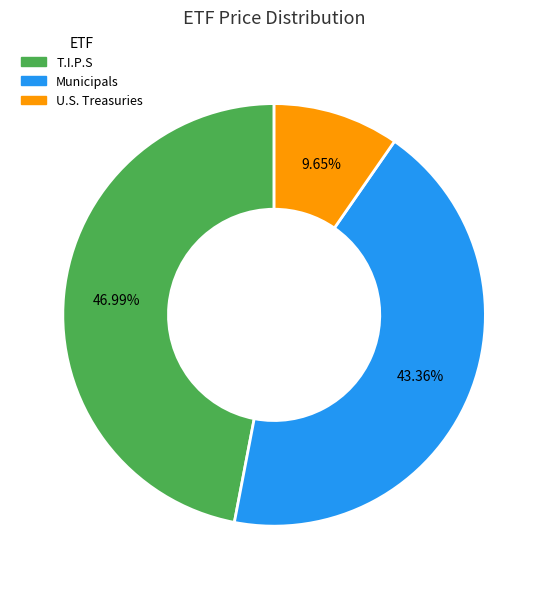

To the nearest percent, what percentage of the pie is T.I.P.S?

47%